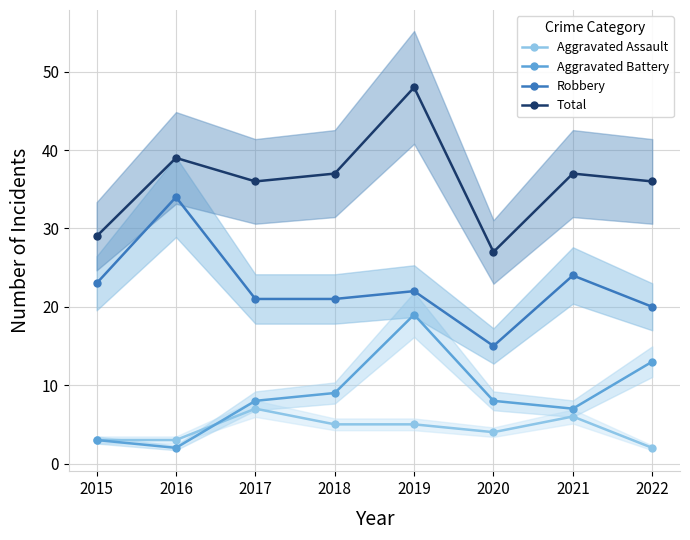

What is the value of the Robbery point at the 5th from the left?

22